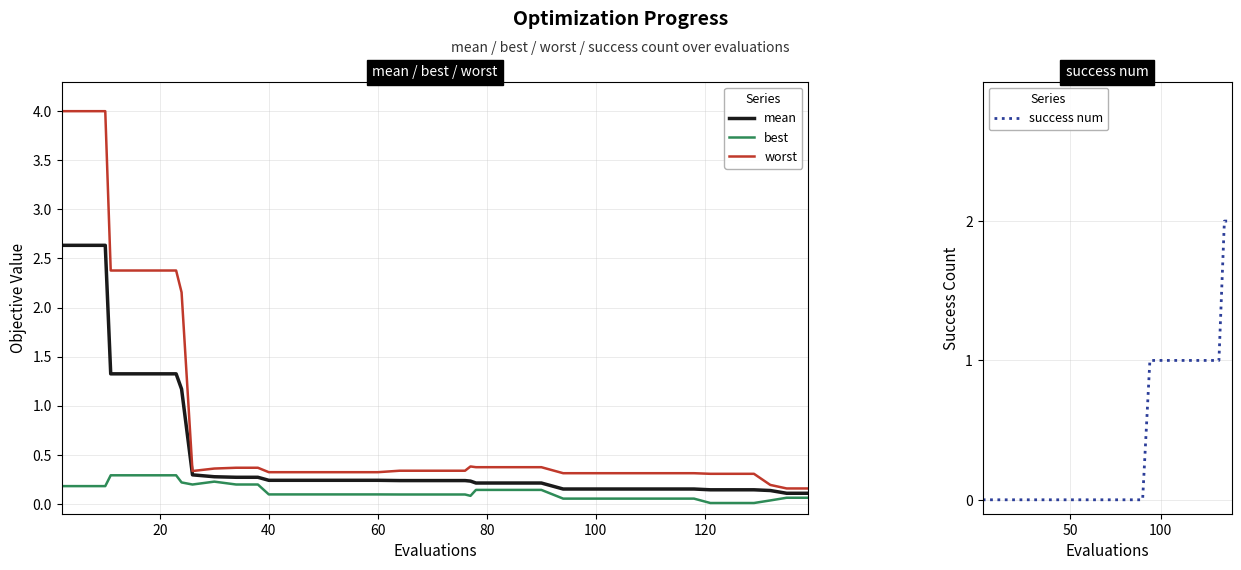

True or false: worst and best cross at least once.

False